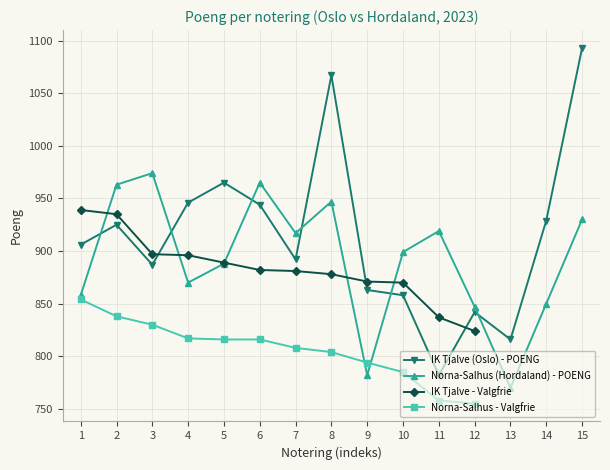

Is the value of IK Tjalve (Oslo) - POENG at 9 greater than the value of Norna-Salhus - Valgfrie at 11?

Yes